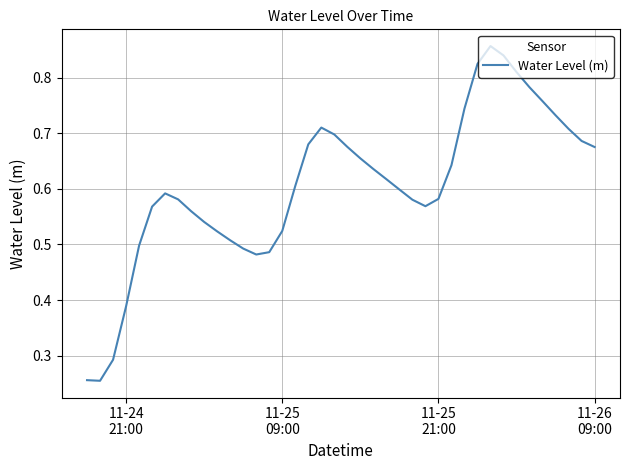

Count the values in the range 0 to 1.

40